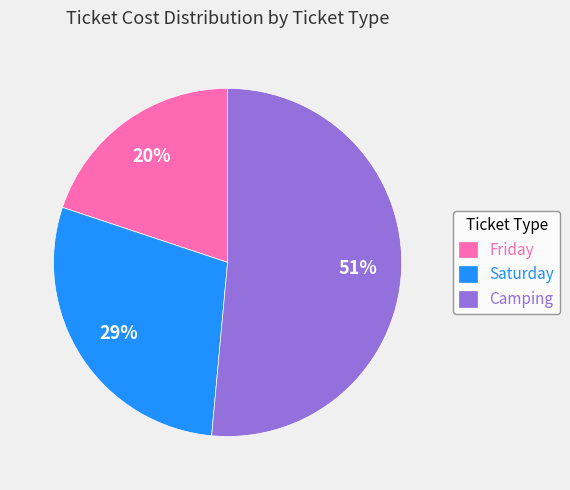

Rank the categories by value from highest to lowest.

Camping, Saturday, Friday